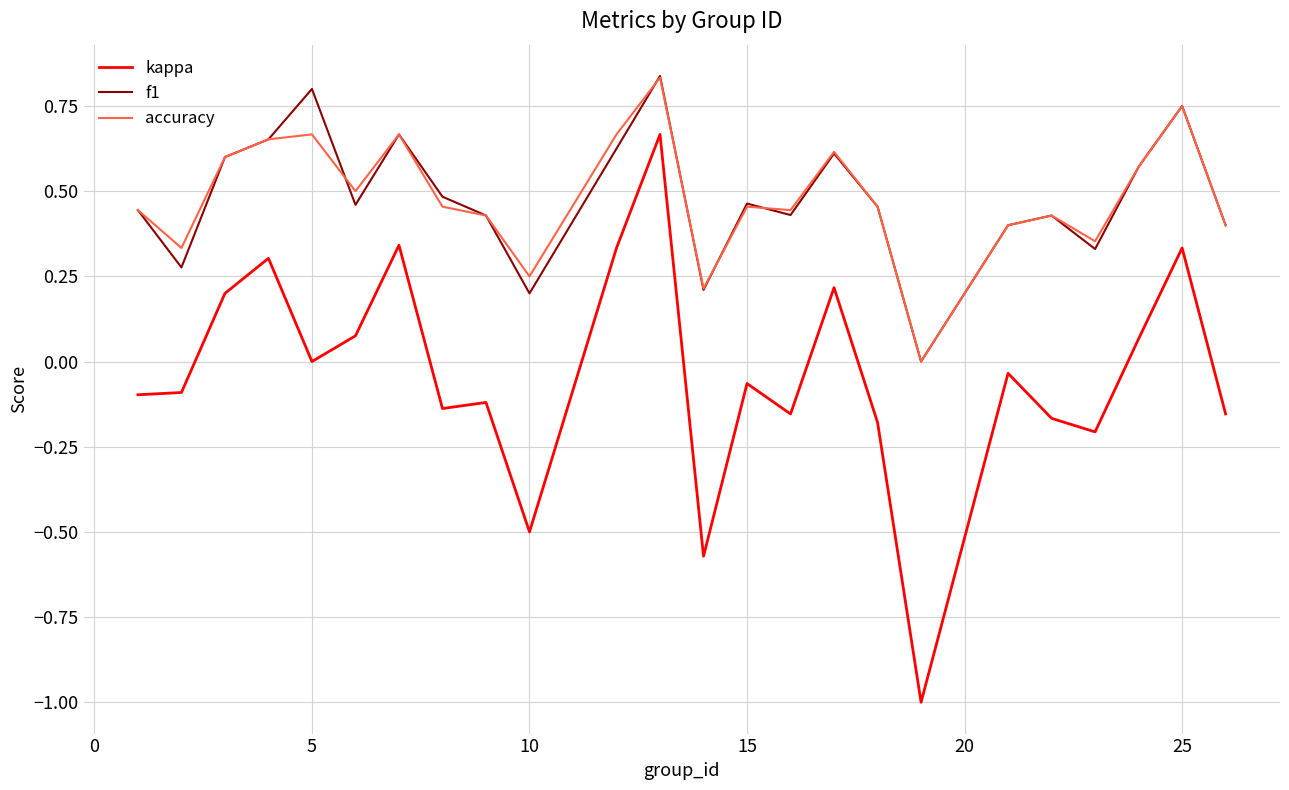

Which series has the largest range (max minus min)?

kappa